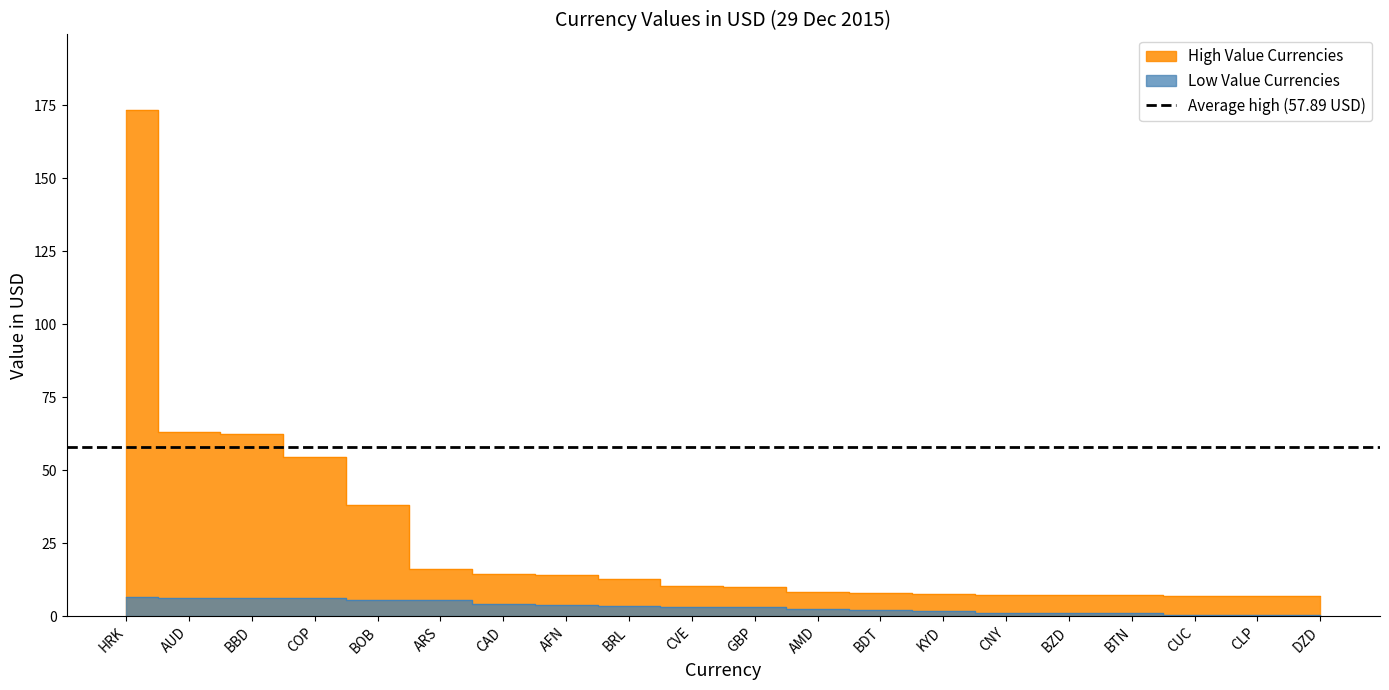

What is the greatest value displayed?

173.3